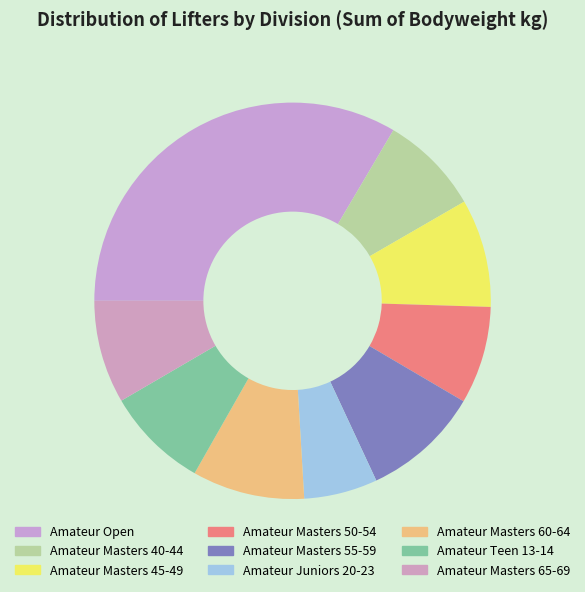

Rank the categories by value from highest to lowest.

Amateur Open, Amateur Masters 55-59, Amateur Masters 60-64, Amateur Masters 45-49, Amateur Masters 65-69, Amateur Teen 13-14, Amateur Masters 40-44, Amateur Masters 50-54, Amateur Juniors 20-23